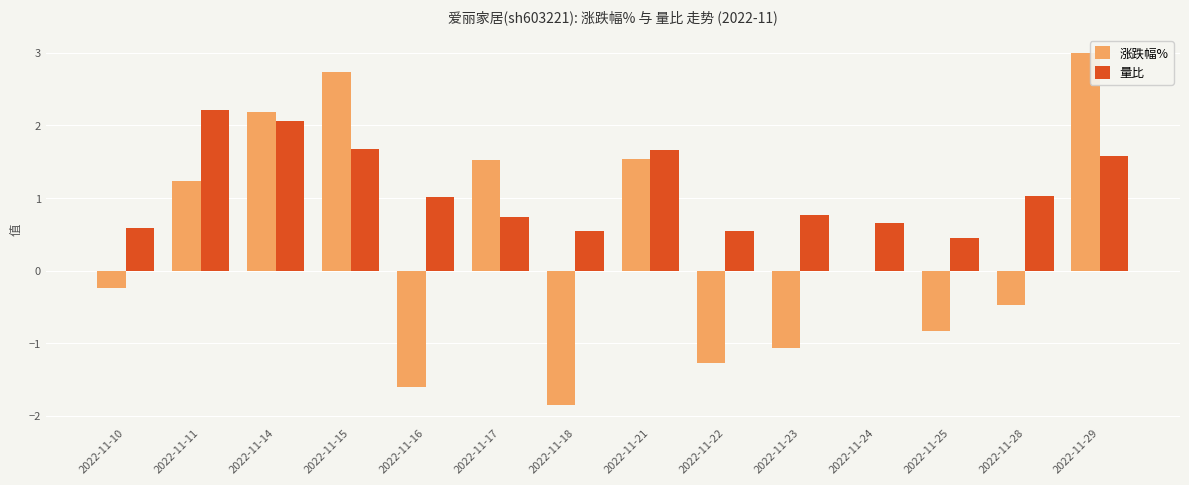

How many data points does each series have?

14